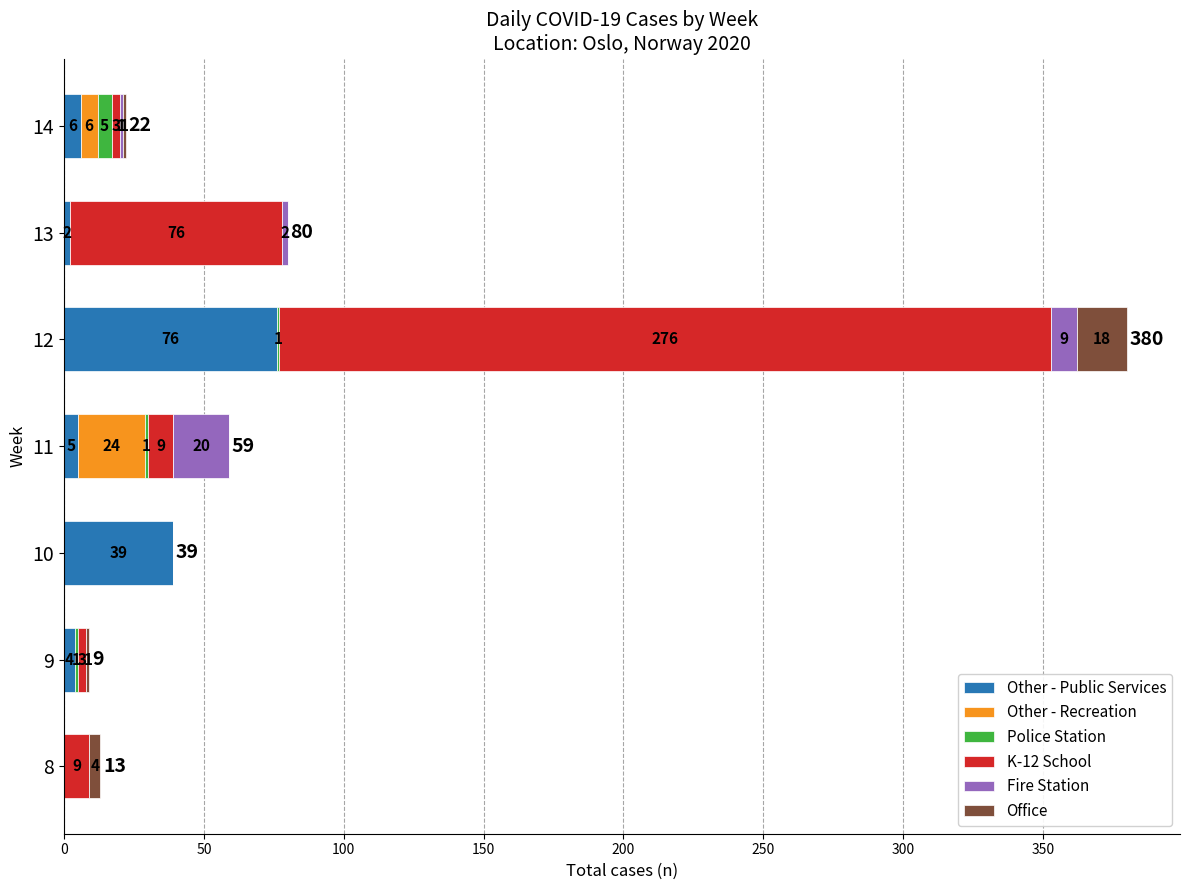

At which category is the sum across all series the highest?

12